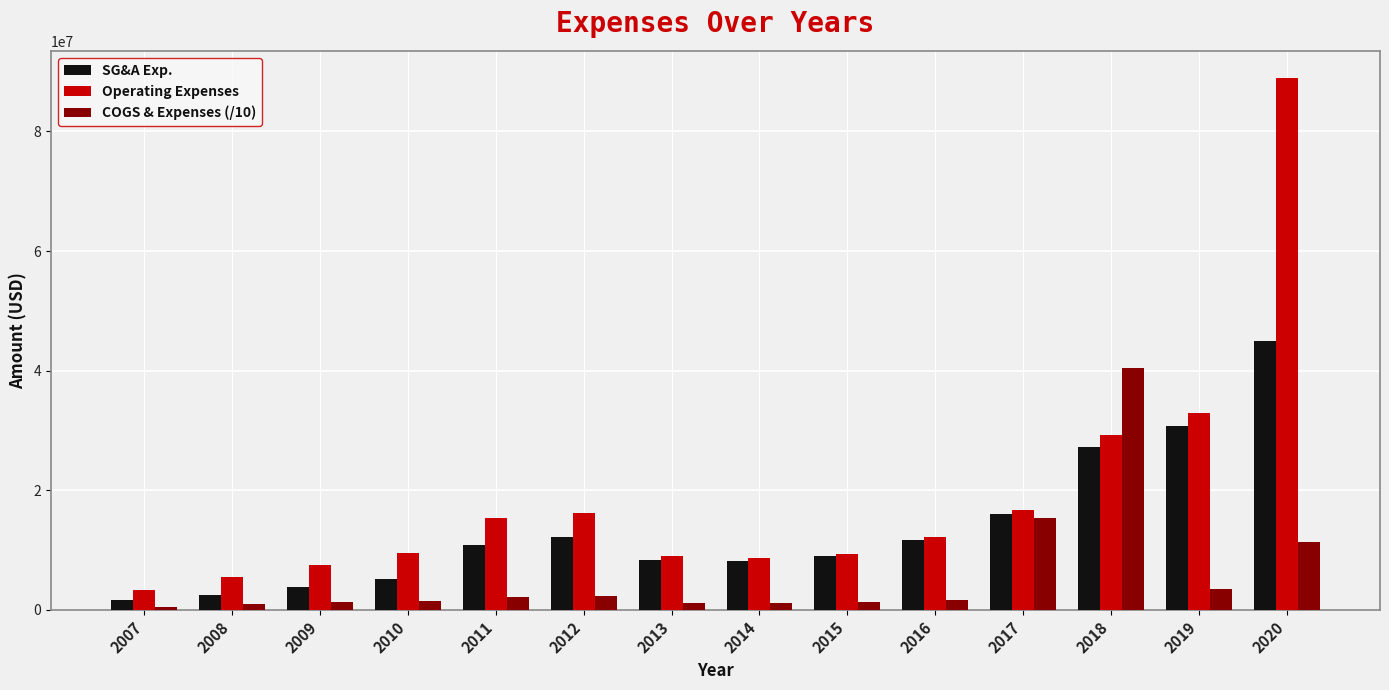

Are the bars horizontal?

No